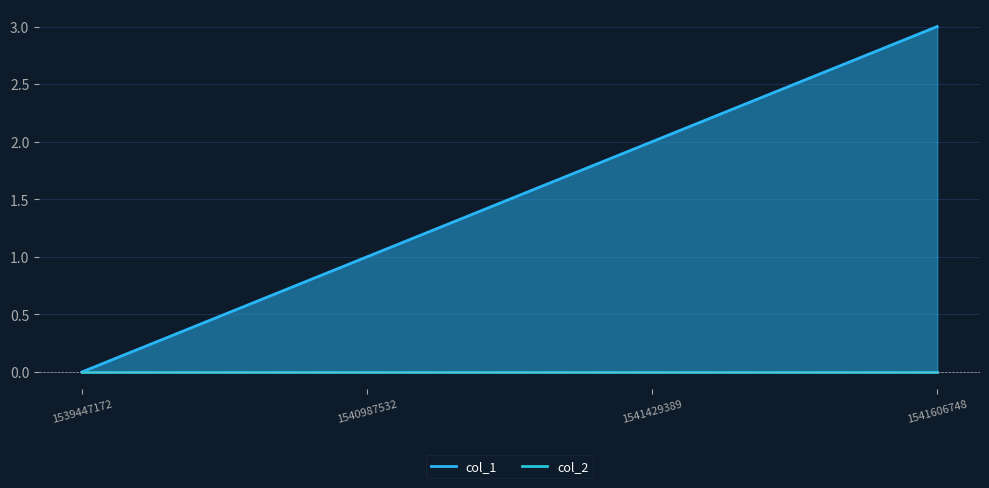

What is the value of the 3rd point from the left?

2